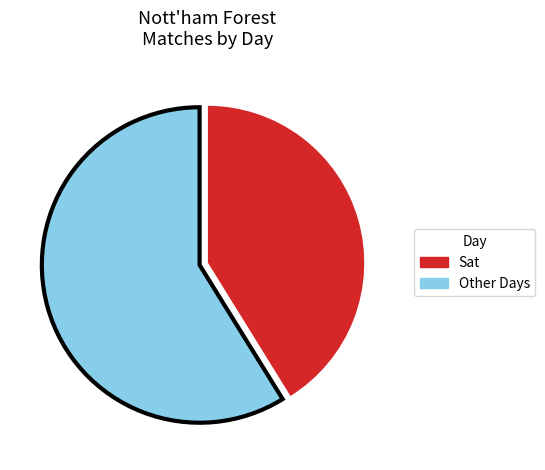

Is there any slice that represents more than half of the pie?

Yes